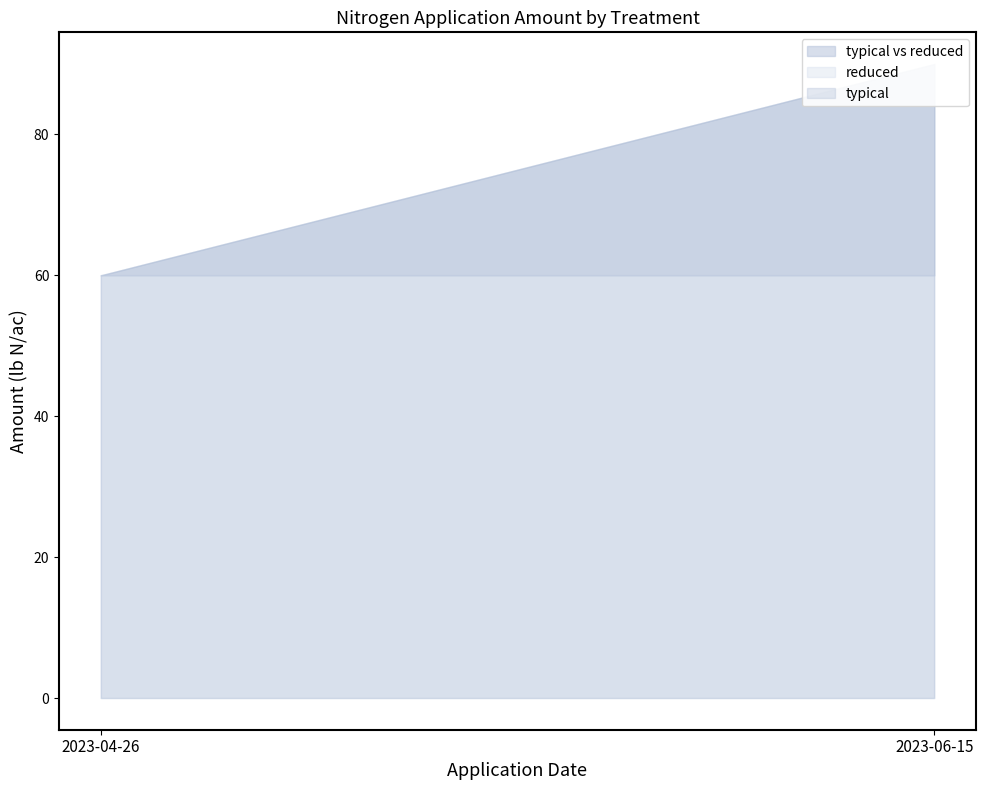

Reading left to right, list all the values displayed in this chart.

typical: 60	90
reduced: 60	60